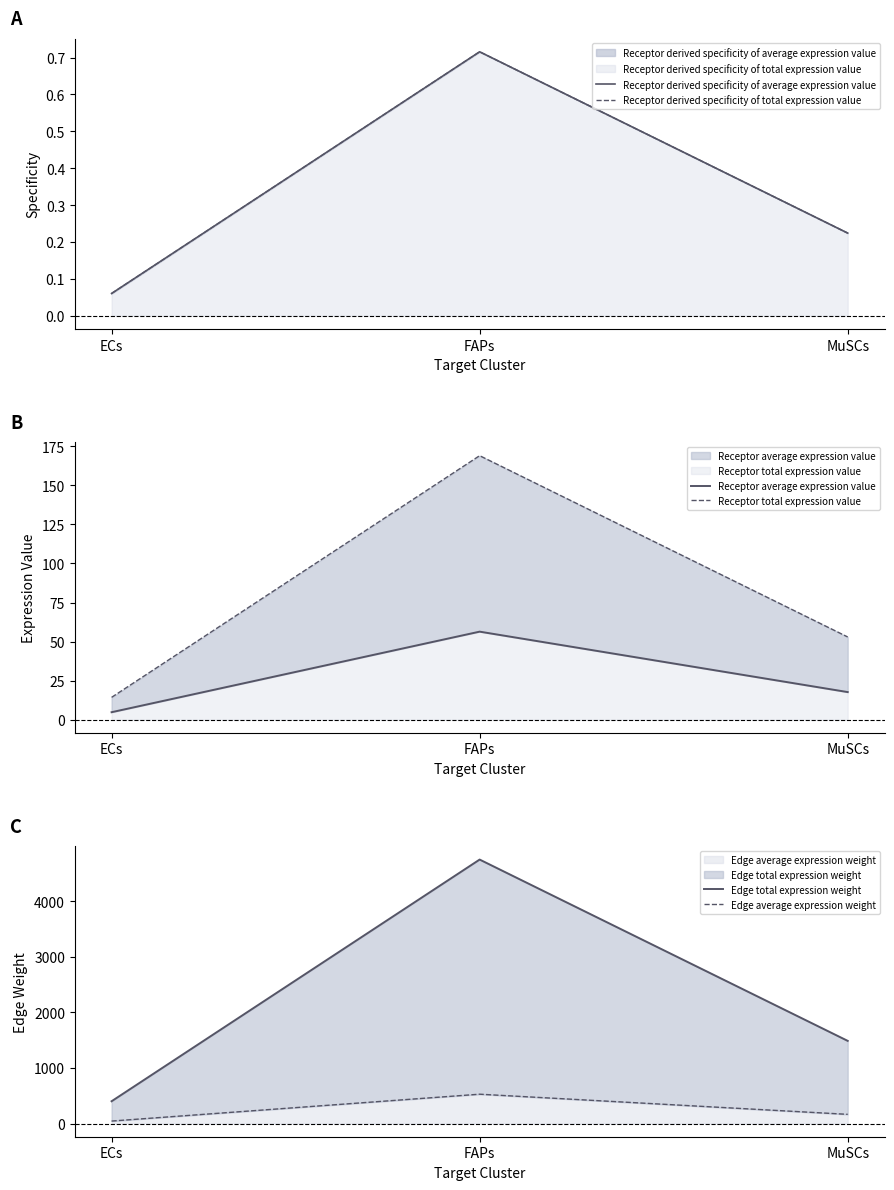

The value of Receptor average expression value at FAPs is 56.4. True or false?

True